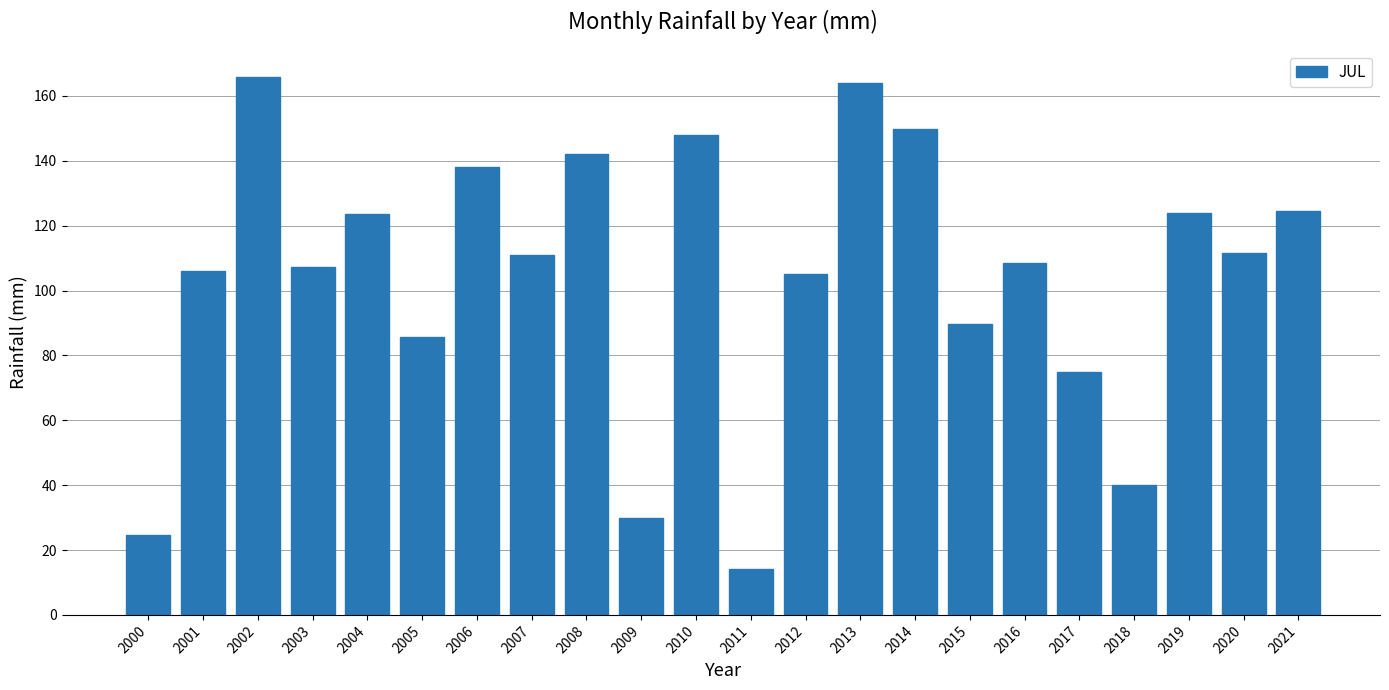

What is the difference between the maximum and minimum values?

151.9